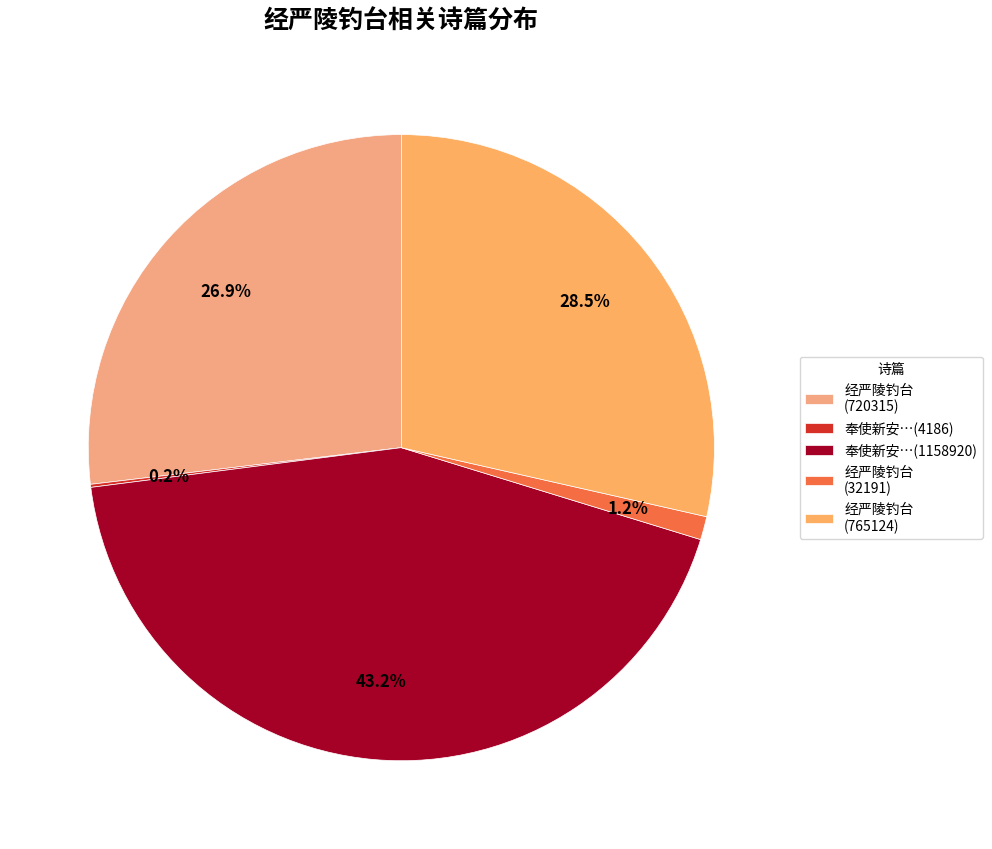

Count the number of slices in the pie.

5